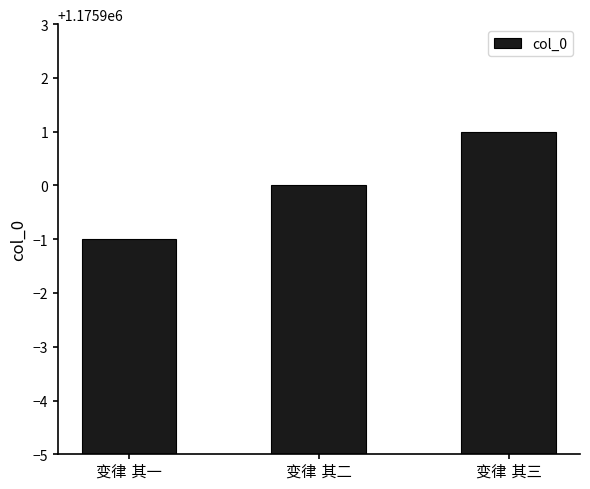

What is the greatest value displayed?

1175901